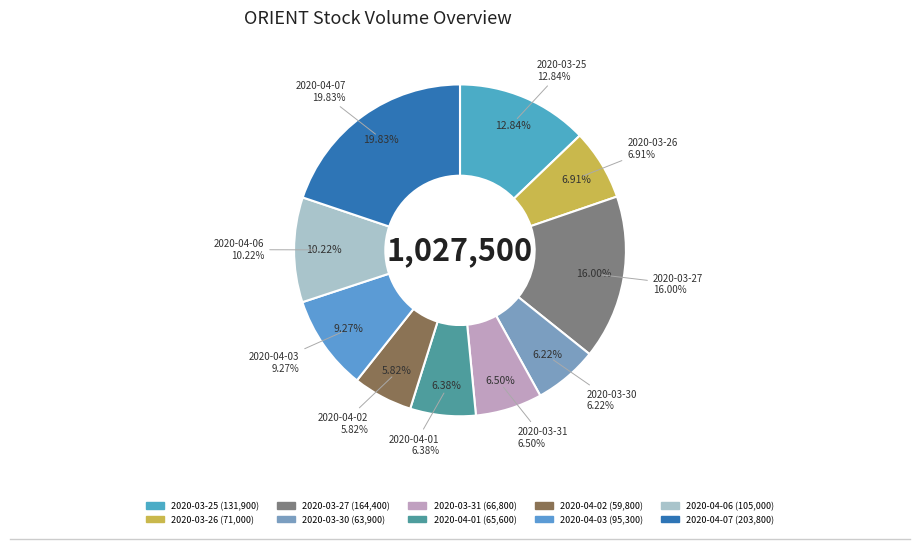

Is the sum of 2020-04-03 and 2020-04-07 greater than half?

No